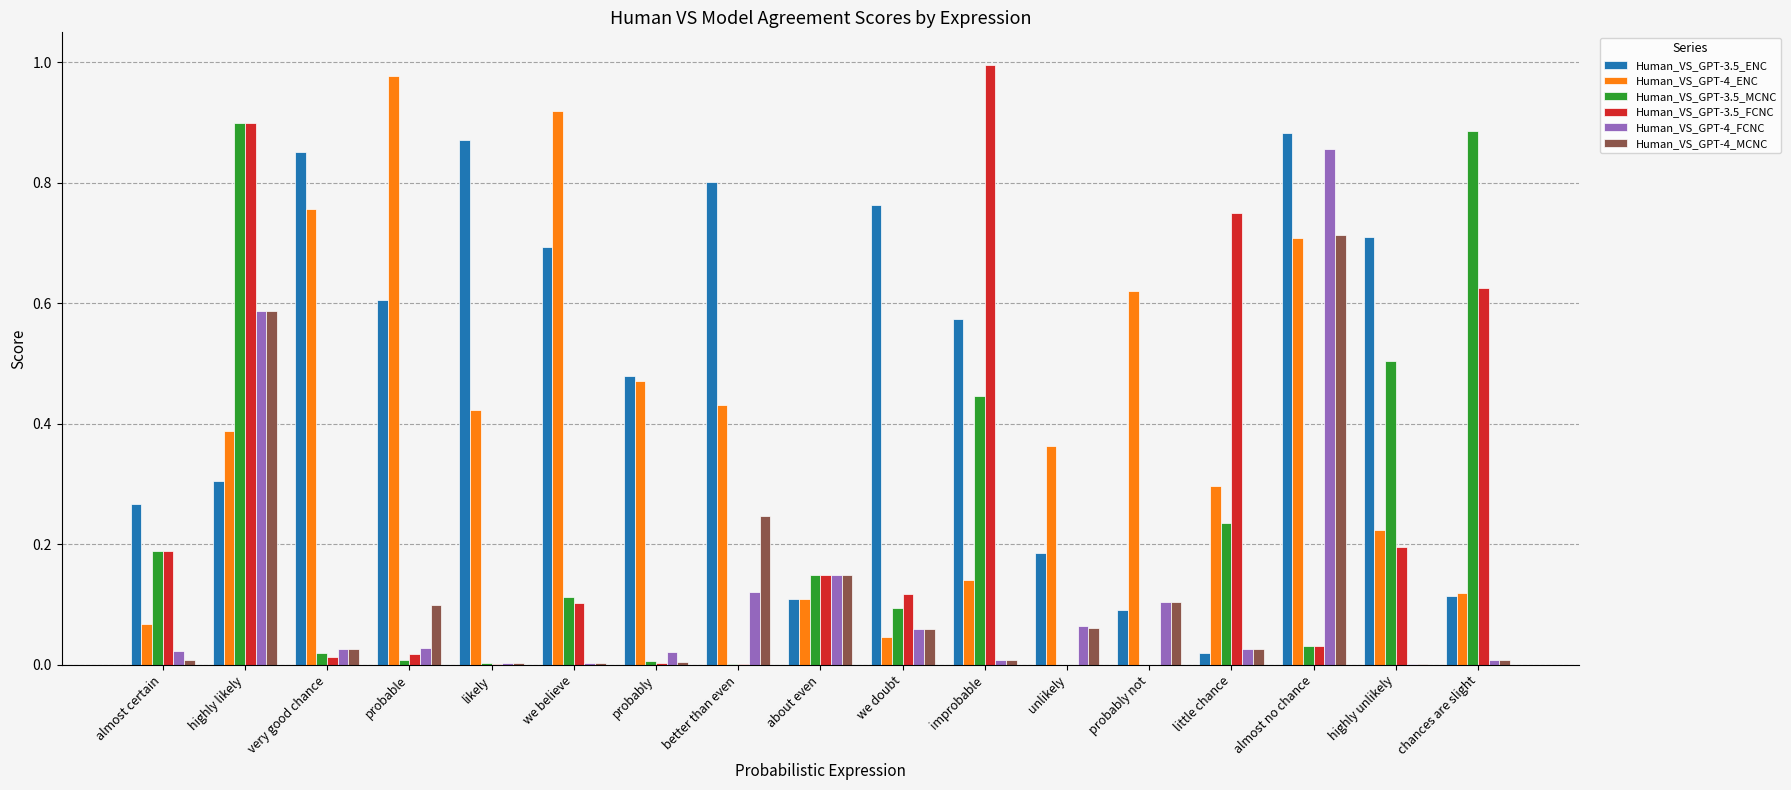

The Human_VS_GPT-4_ENC series shows 0.7 at almost no chance. True or false?

True